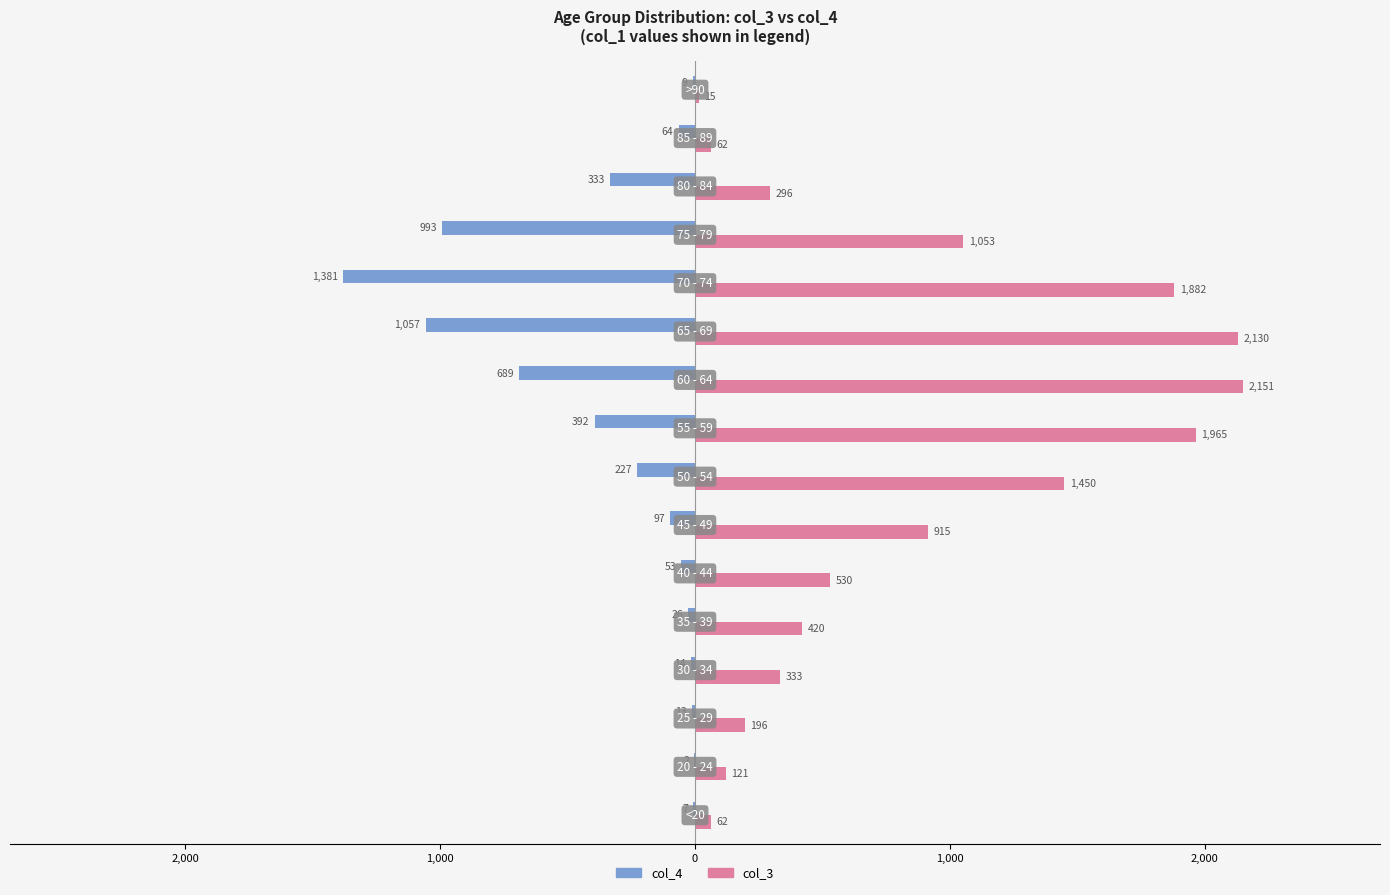

What are all the series names shown in the legend?

col_4, col_3